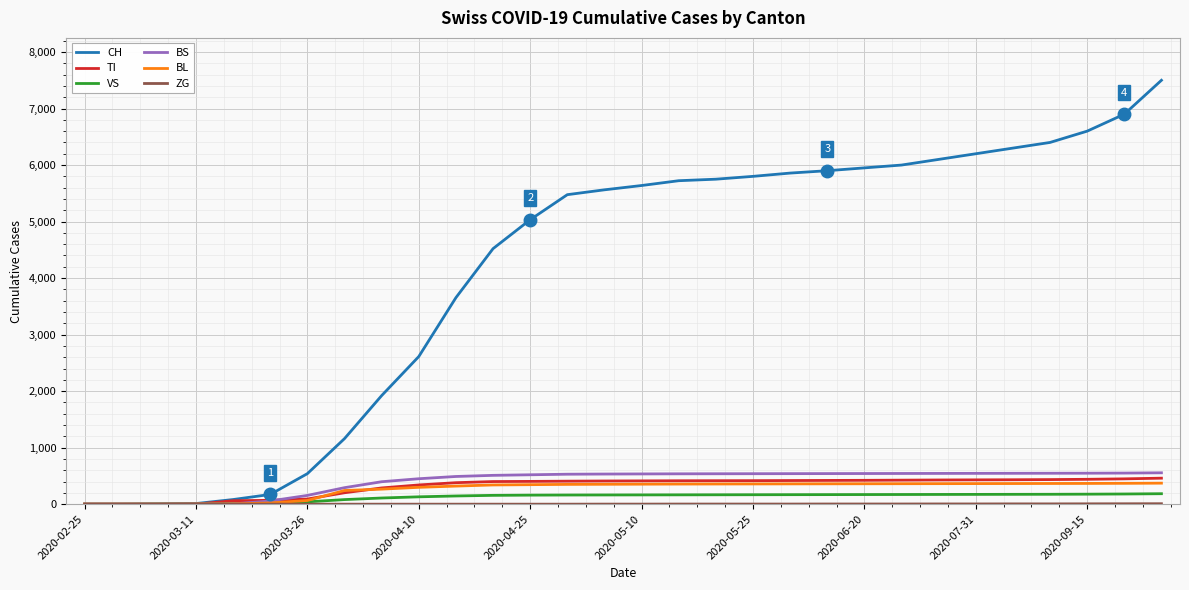

What is the sum of all TI values?

9464